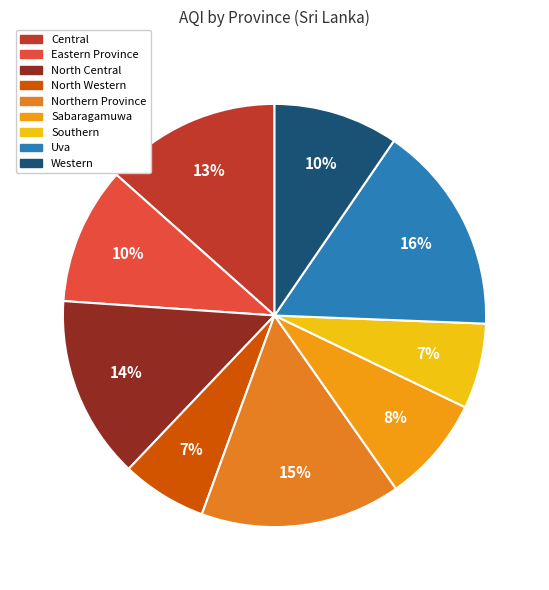

Is it true that North Western is 7% of the pie?

True